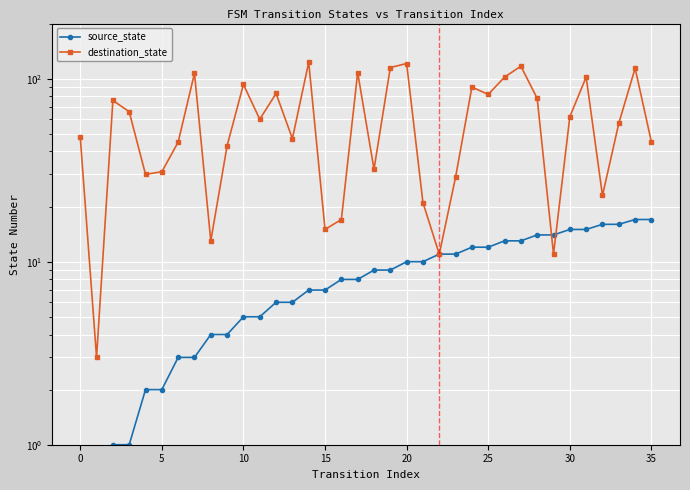

How many values in the source_state series exceed 9?

16